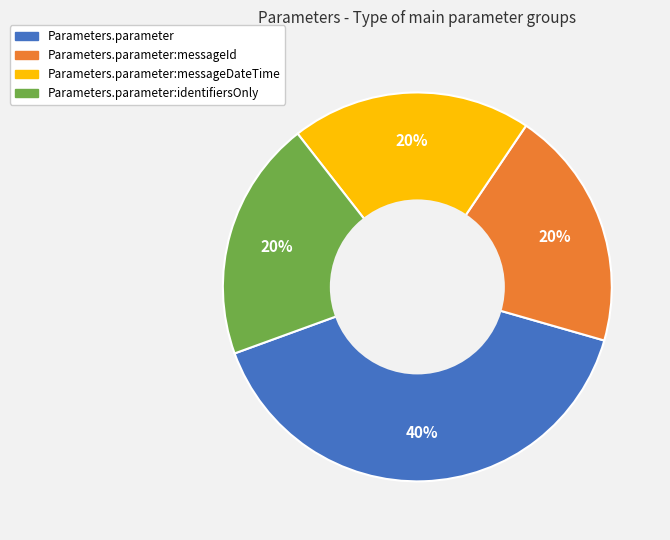

Is the sum of Parameters.parameter:identifiersOnly and Parameters.parameter greater than half?

Yes